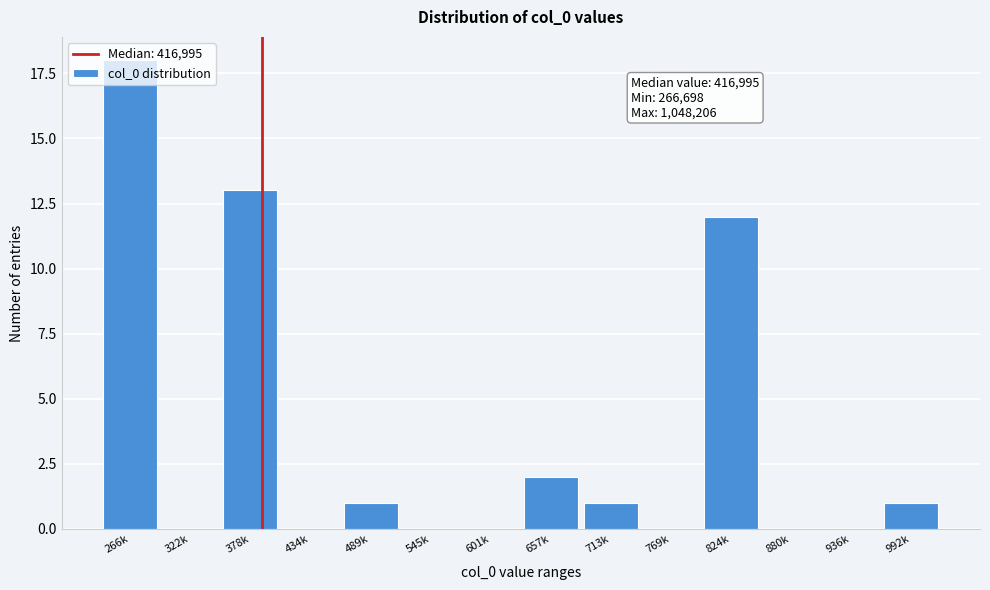

Which category has the highest value across all series?

266k